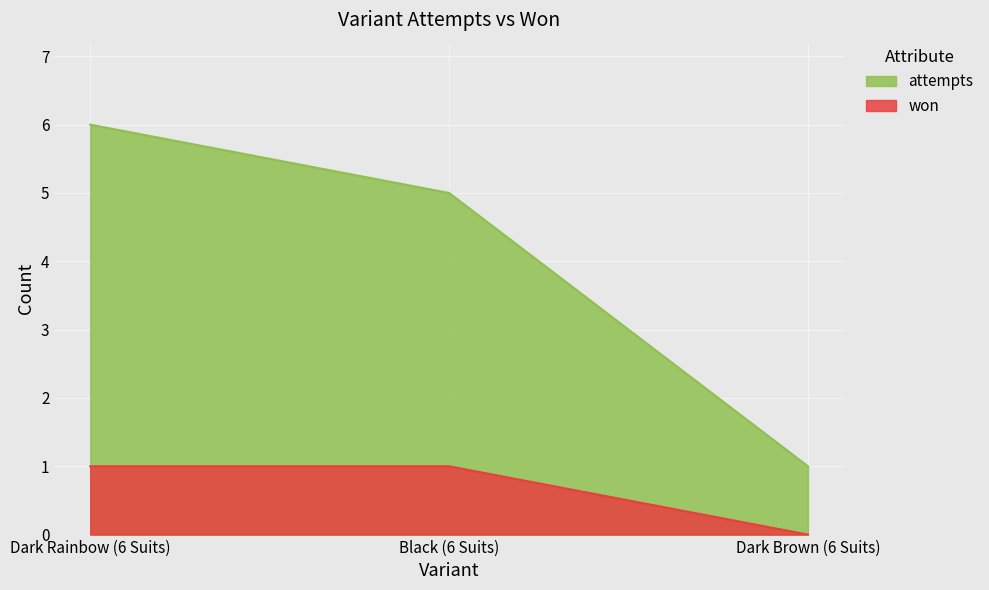

What is the average value of the attempts series?

4